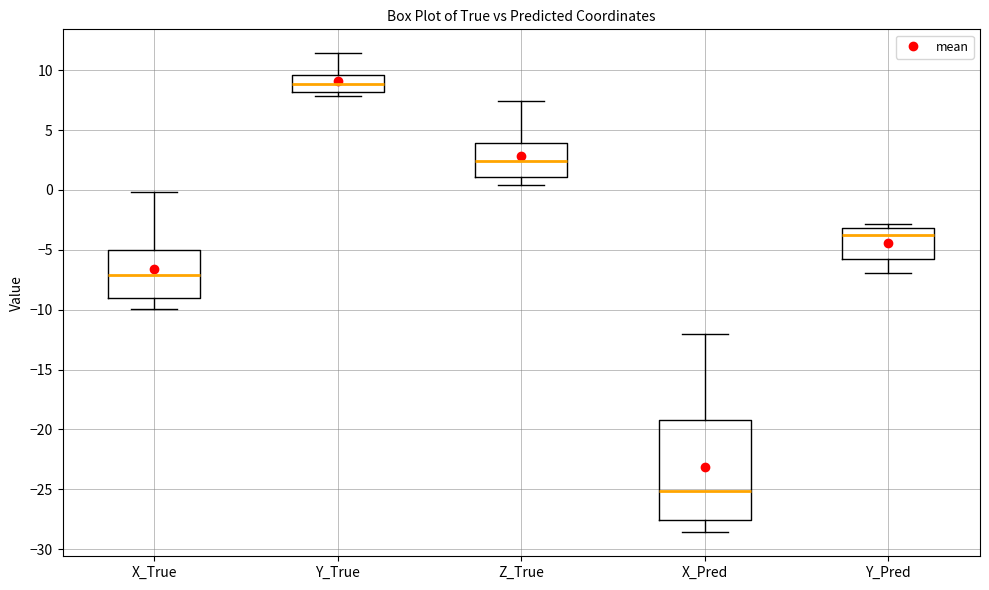

Reading left to right, read every box against the y-axis: the position of its median line, the range the box covers, and the ends of its whiskers. The values are not printed on the chart, so give them approximately, as read against the axis.

X_True: median -7.0, box -9.0 to -5.0, whiskers -10.0 to 0.0
Y_True: median 9.0, box 8.0 to 9.5, whiskers 8.0 (just below the box's lower edge) to 11.5
Z_True: median 2.5, box 1.0 to 4.0, whiskers 0.5 to 7.5
X_Pred: median -25.0, box -27.5 to -19.5, whiskers -28.5 to -12.0
Y_Pred: median -4.0, box -6.0 to -3.0, whiskers -7.0 to -3.0 (just above the box's upper edge)